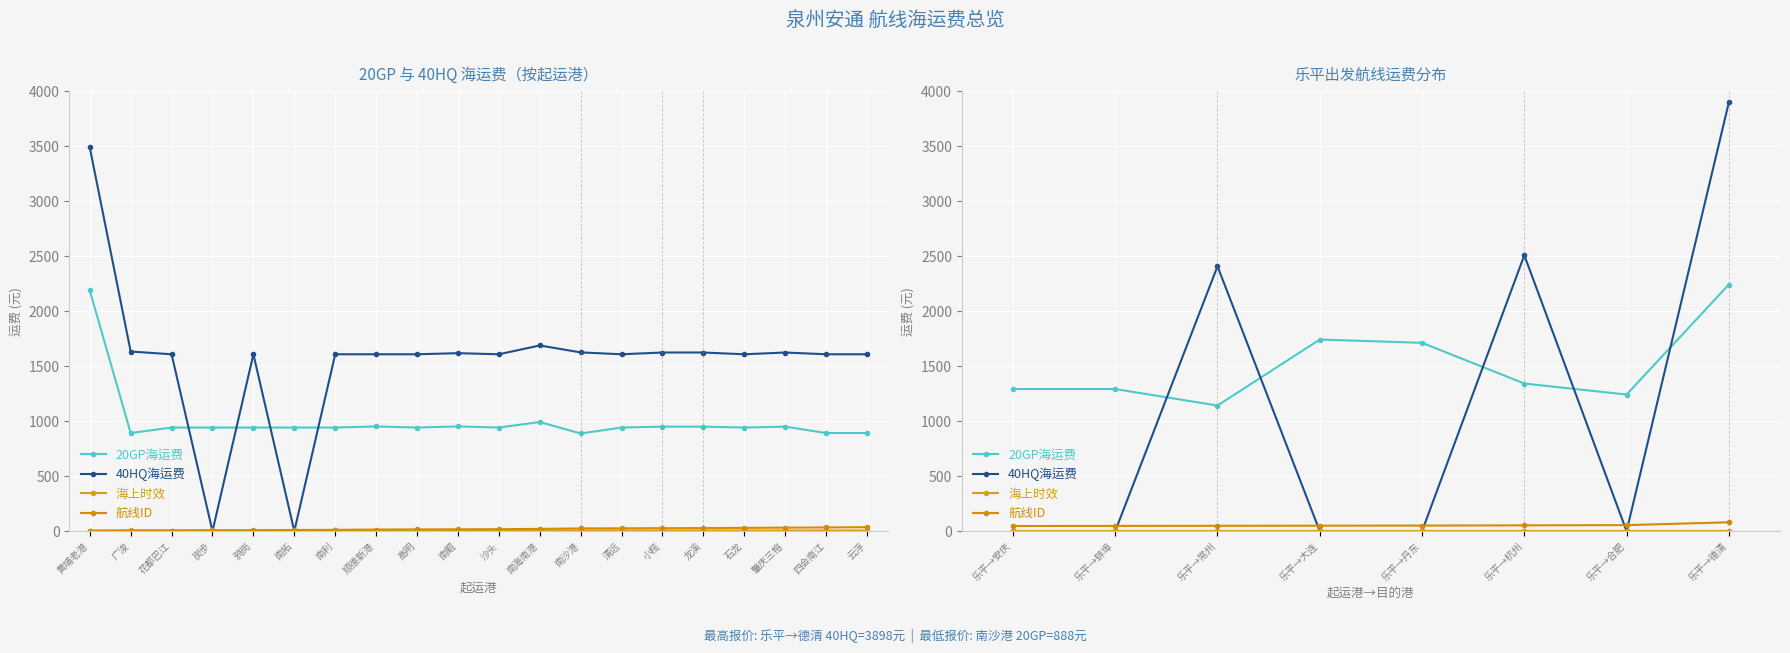

Which series changed the most between 乐平→常州 and 乐平→大连?

40HQ海运费